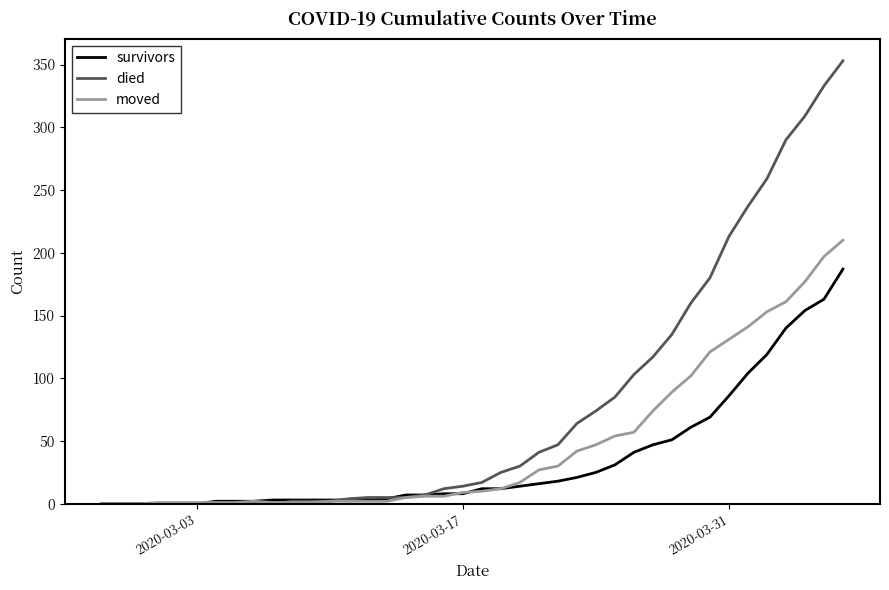

List the series in order of their overall mean, lowest first.

survivors, moved, died